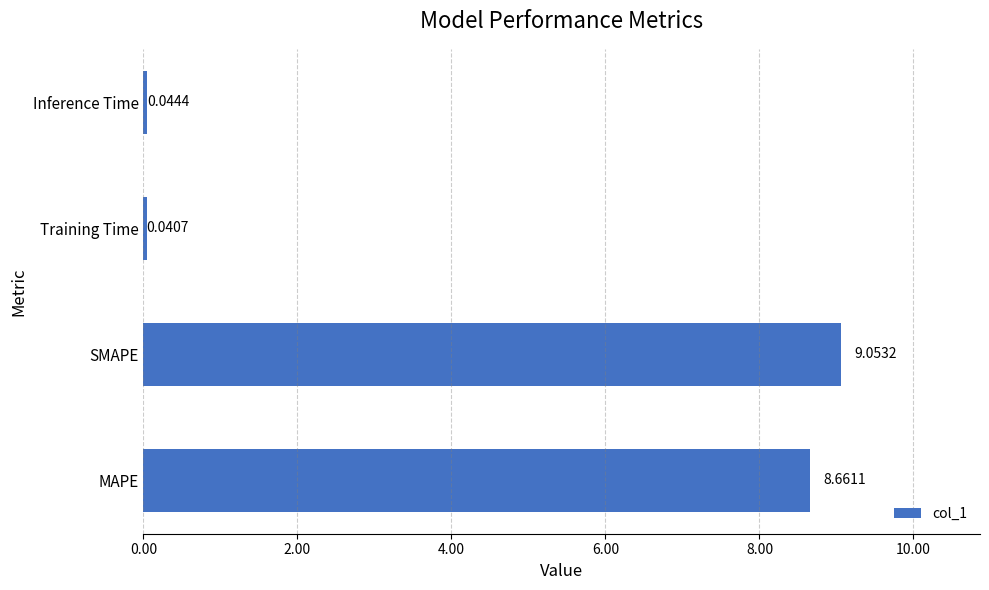

Between SMAPE and Training Time, which is larger?

SMAPE